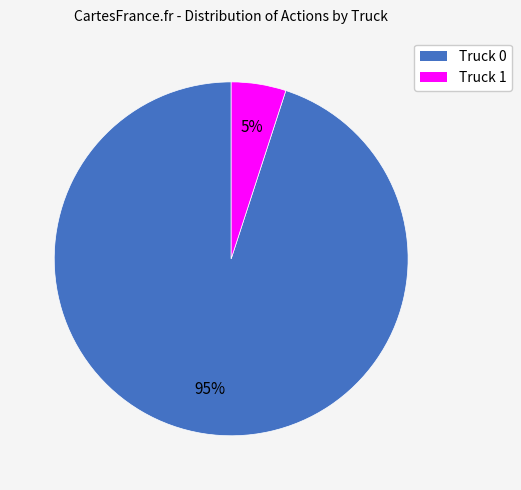

What percentage is the Truck 1 slice, to the nearest percent?

5%